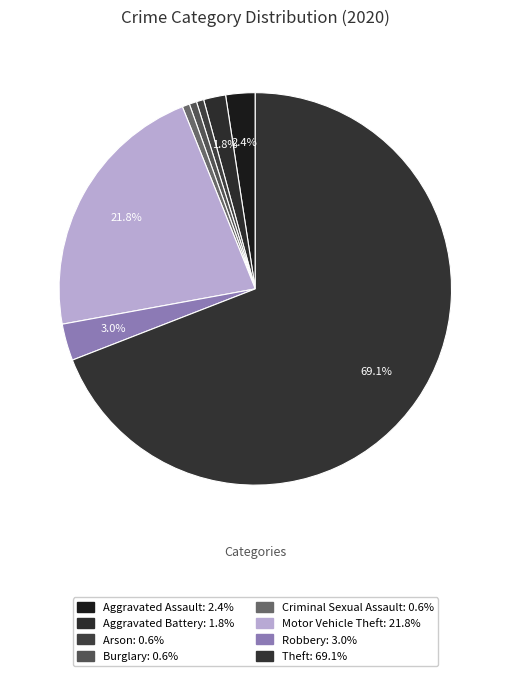

How much of the chart is everything except Arson?

99.4%